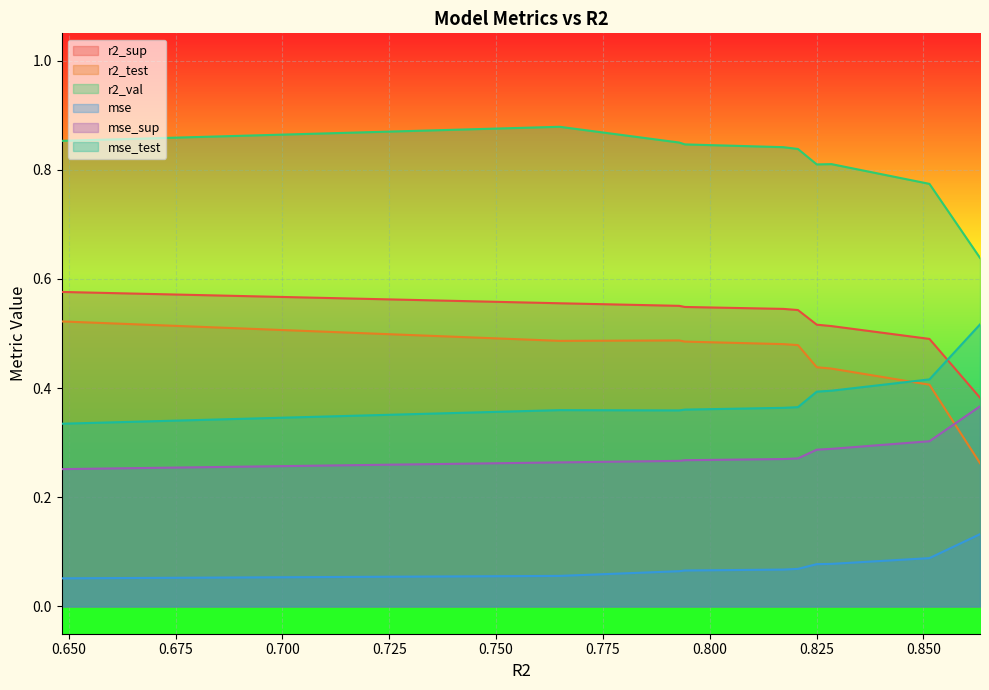

True or false: r2_test and r2_val cross at least once.

False